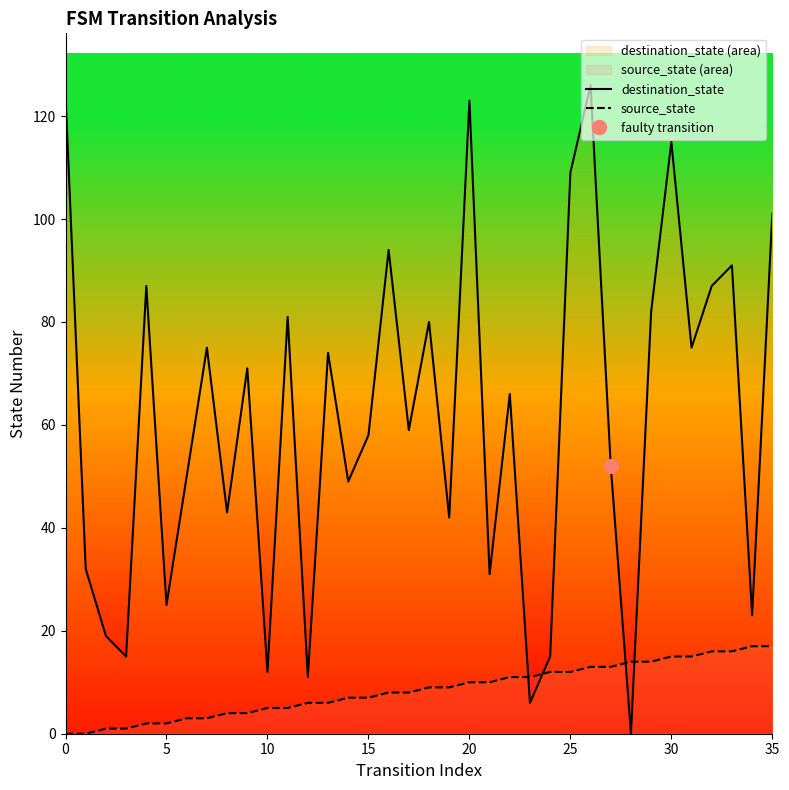

How many lines are shown in the chart?

2